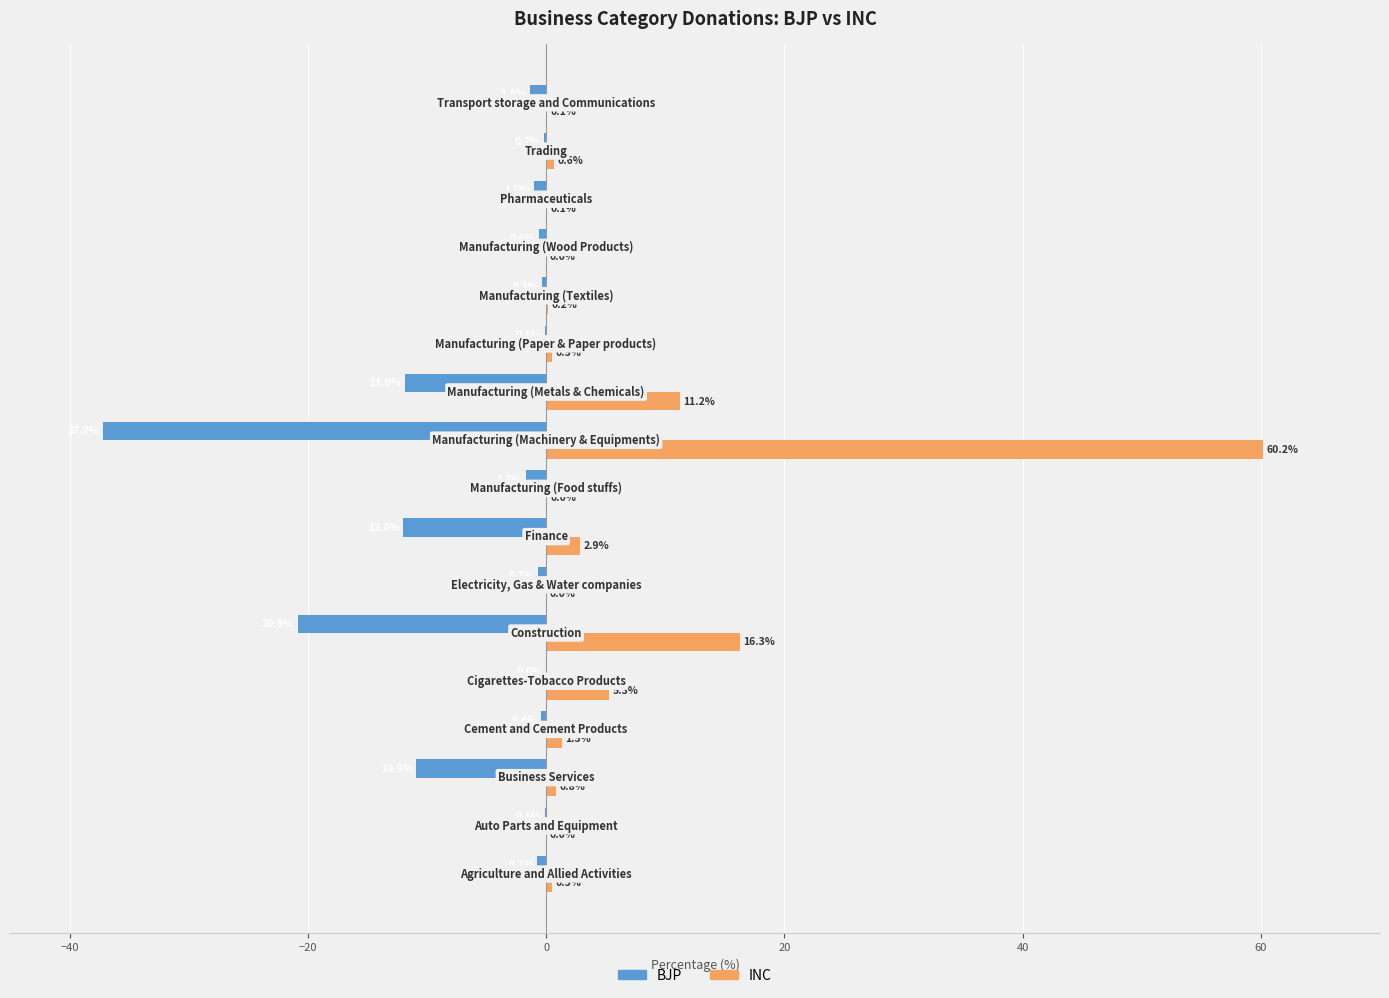

Which series has the largest total across all categories?

INC